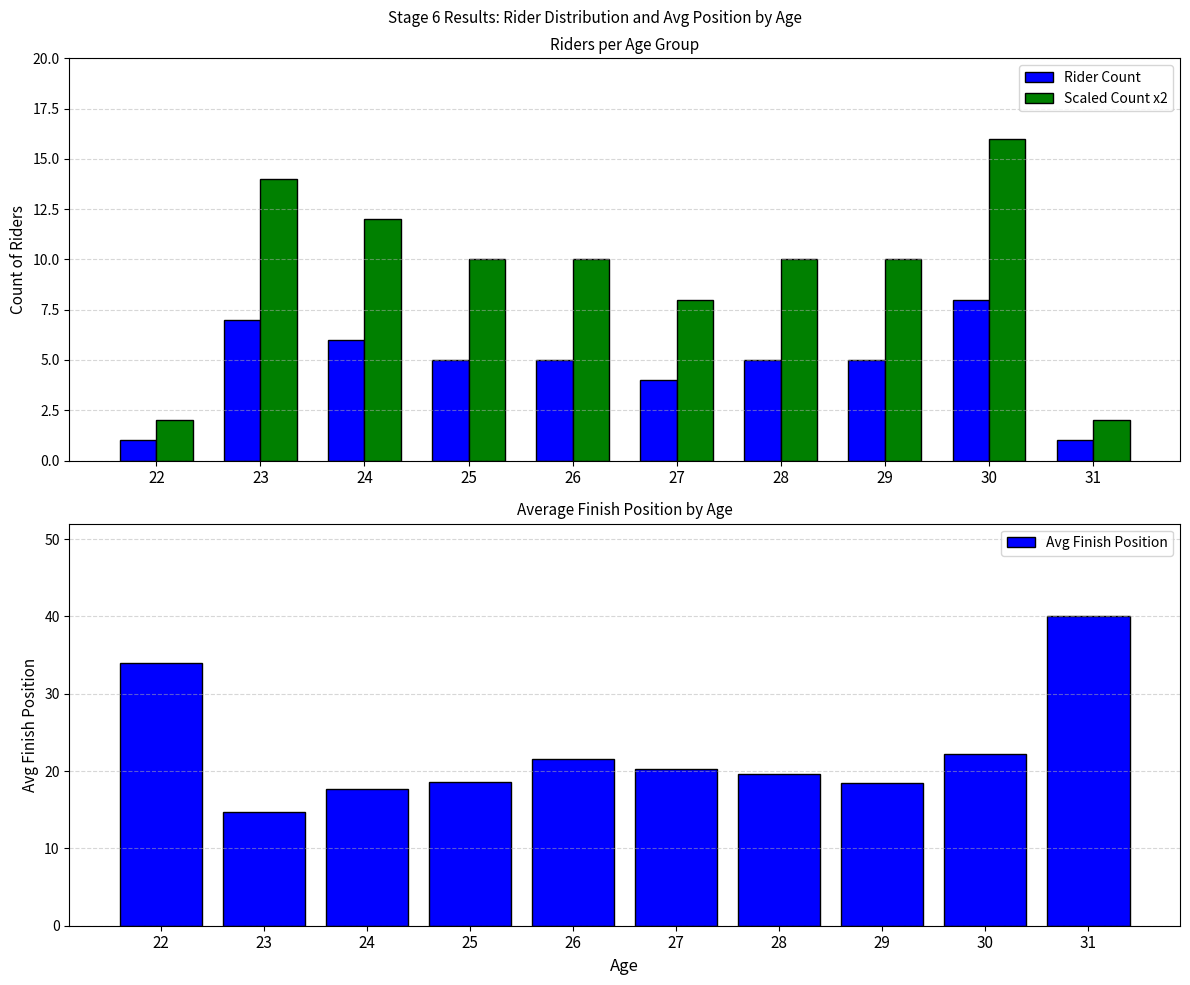

What is the minimum value shown in the chart?

1.0